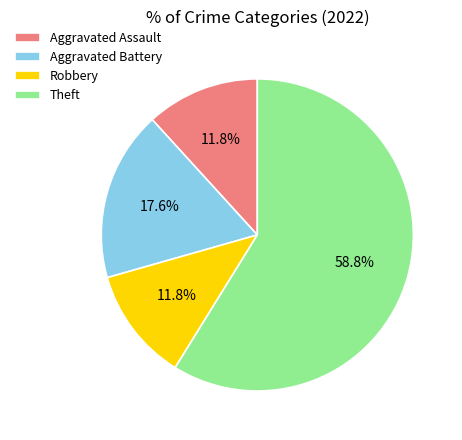

To the nearest percent, what is the difference between the Aggravated Battery and Aggravated Assault slice percentages?

6%